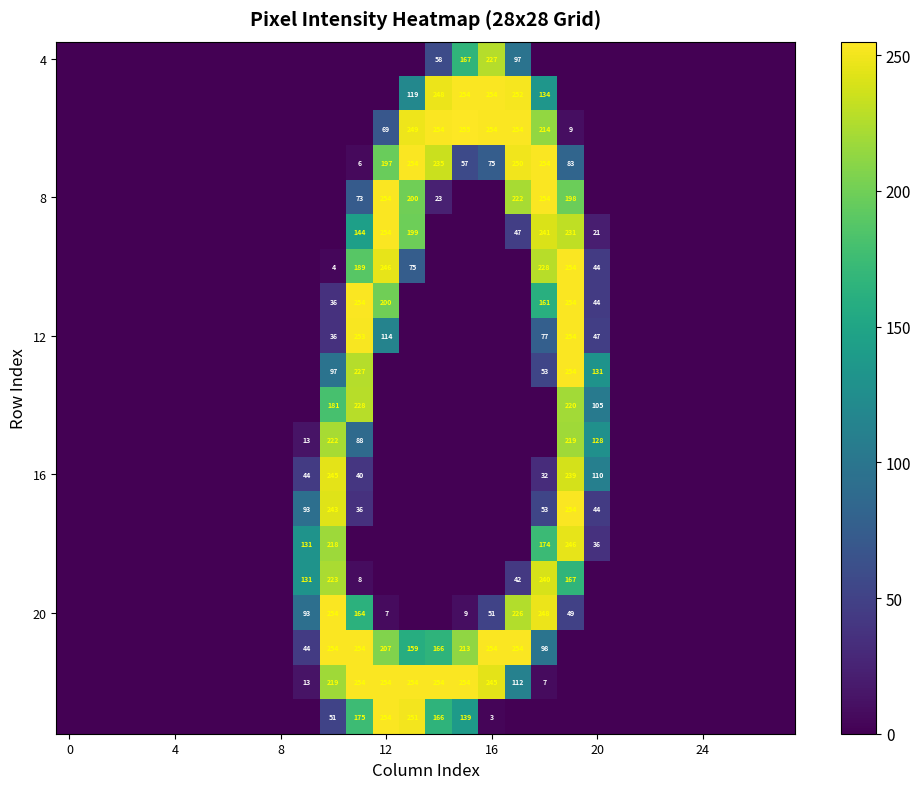

Is it true that row_13 equals 160 at 24?

False